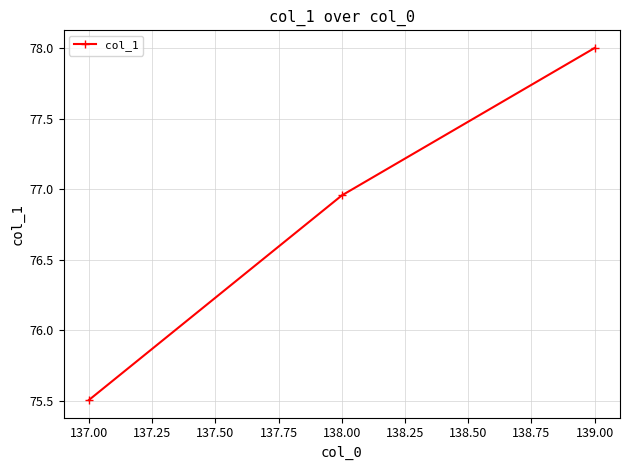

Rank the categories by value from lowest to highest.

137.00, 138.00, 139.00